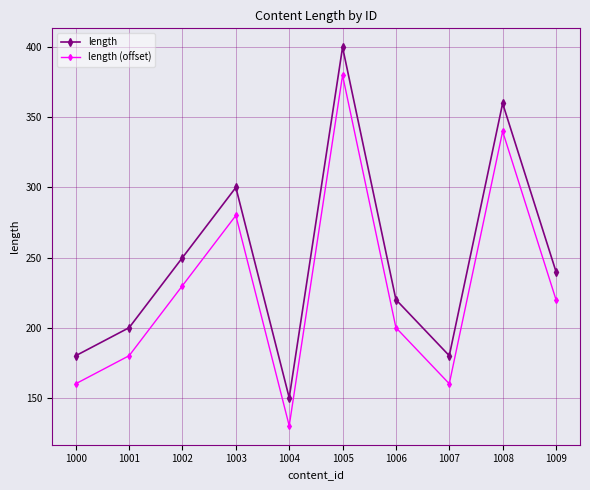

At which category does length (offset) reach its first local valley?

1004